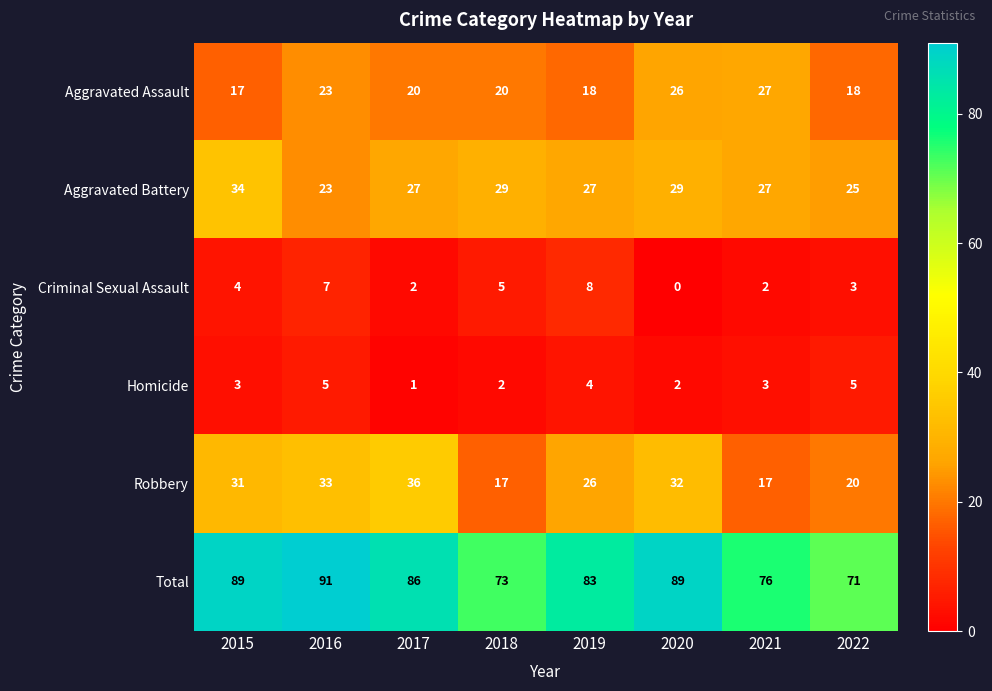

What is the spread (max minus min) of values at 2016?

86